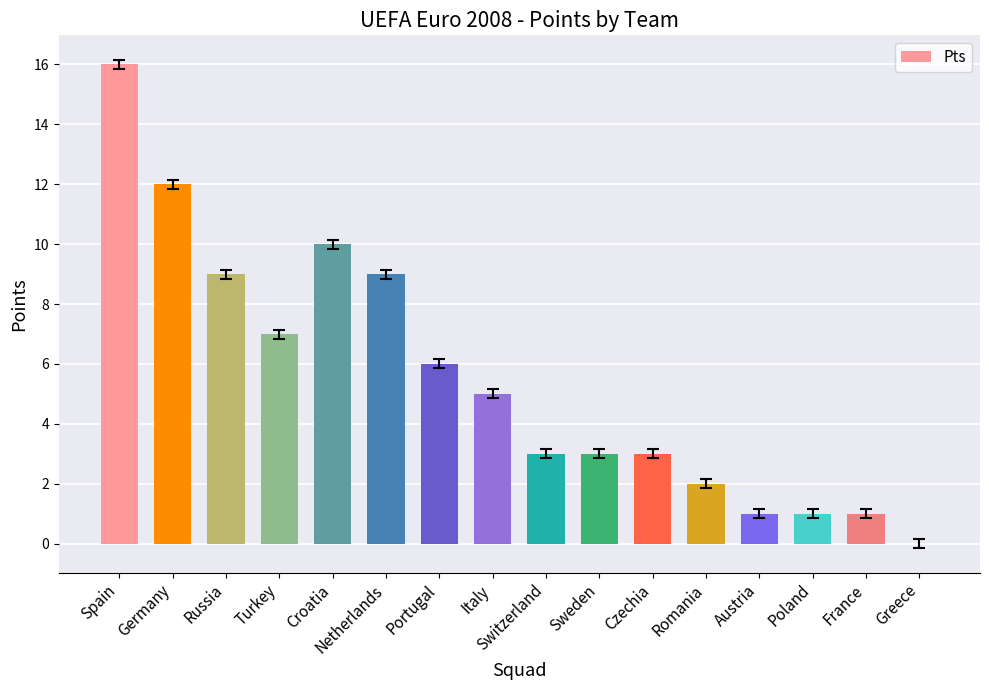

Which has a higher value, Croatia or Portugal?

Croatia